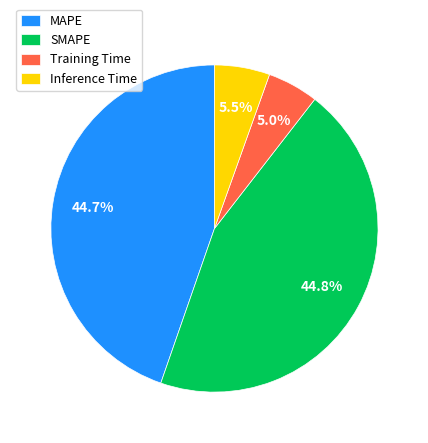

The MAPE slice represents 45% of the pie. True or false?

True